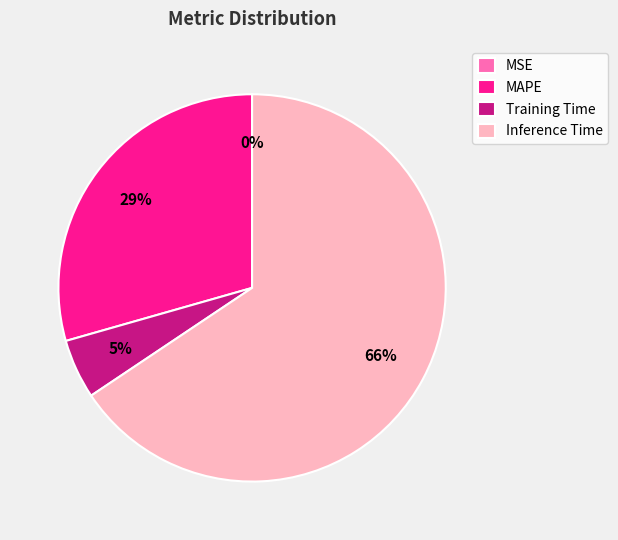

Which category has the biggest portion of the pie?

Inference Time